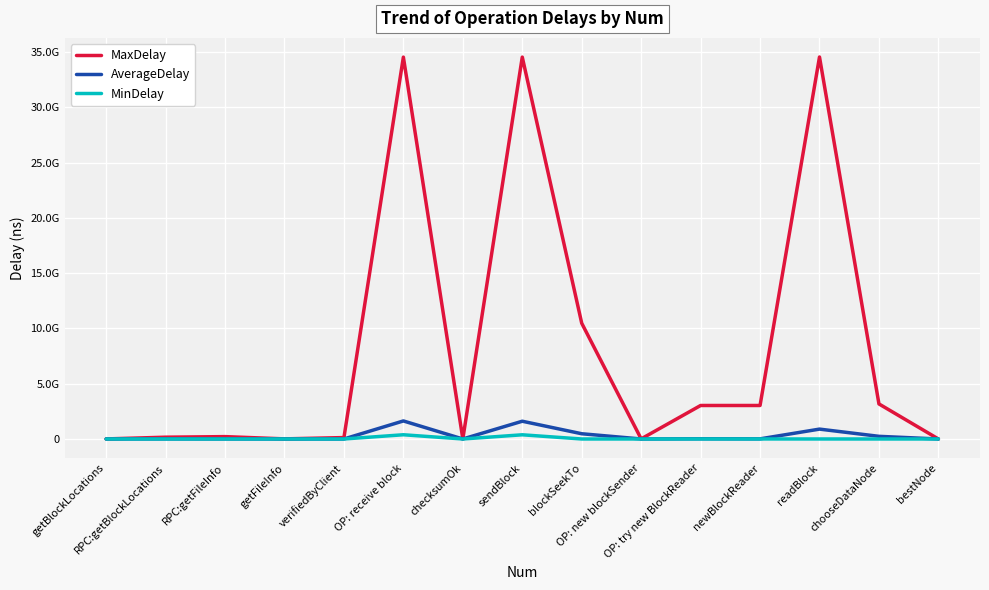

What is the label of the 8th point from the left?

sendBlock